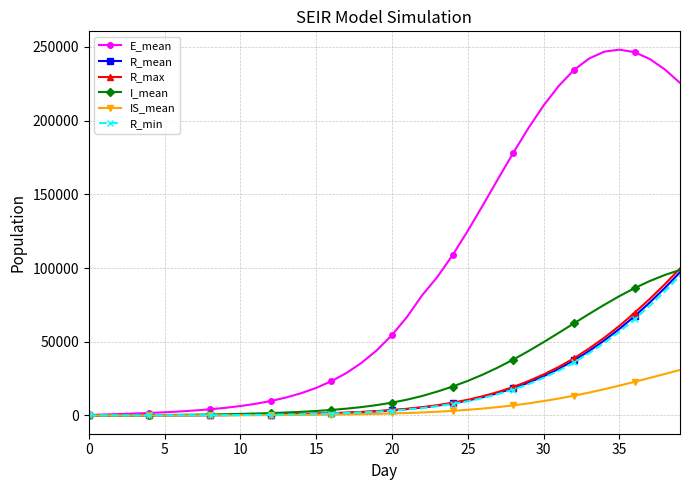

At how many categories does at least one series exceed 187460?

11